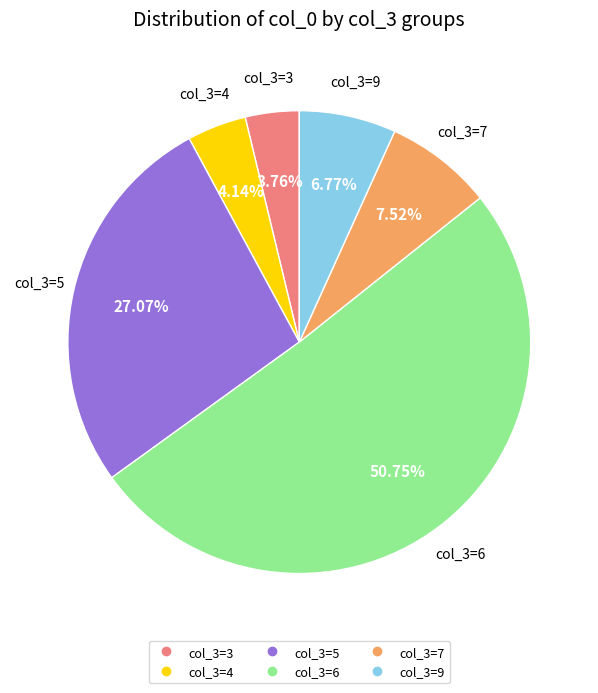

Does any single category account for the majority?

Yes